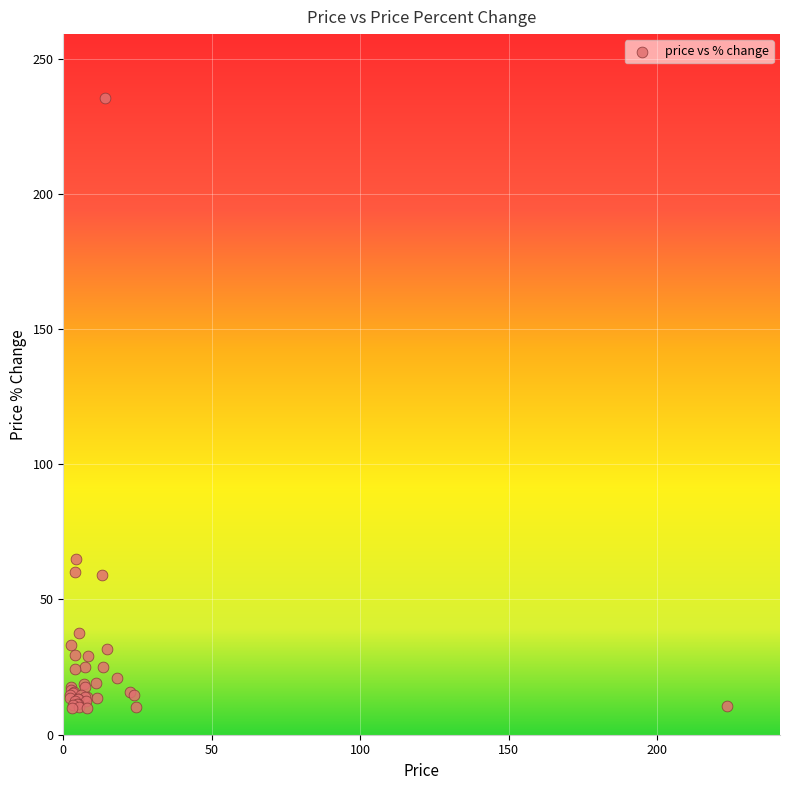

What Y value in the scatter plot is closest to 122?

65.0